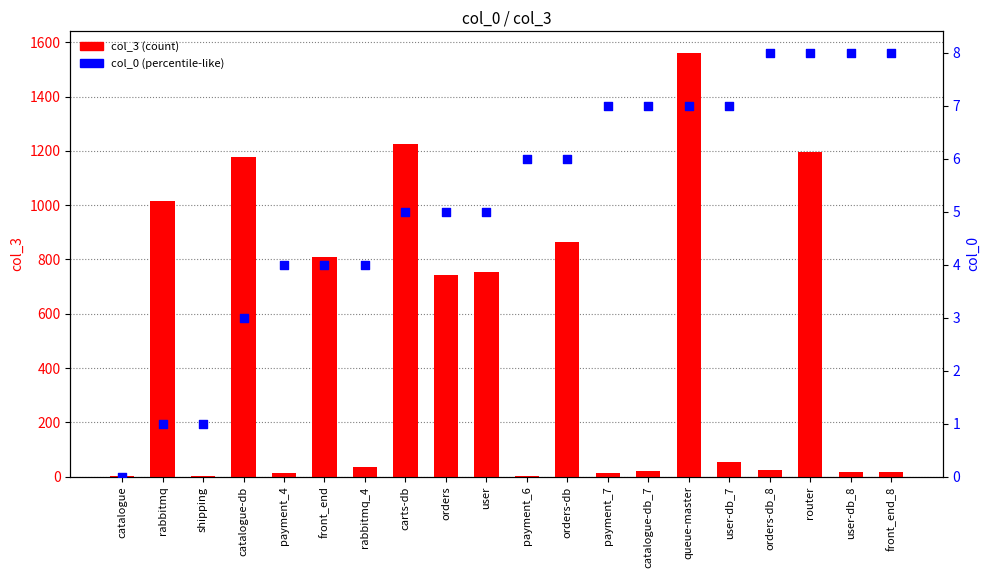

At how many categories does at least one series exceed 1320?

1